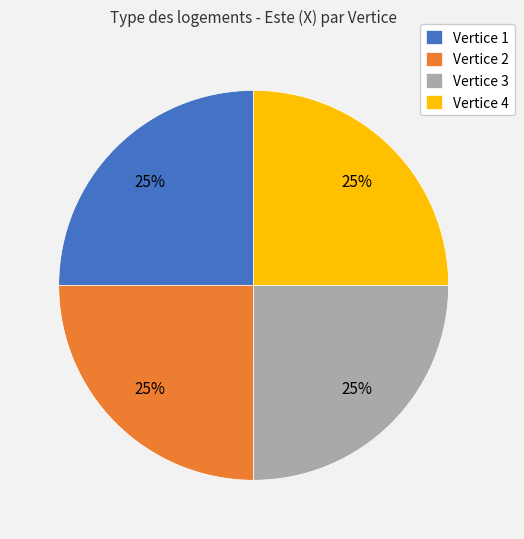

True or false: Vertice 4 accounts for 25% of the total.

True